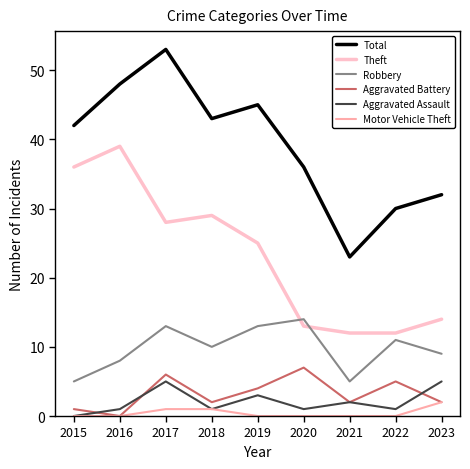

Which series has the largest total across all categories?

Total